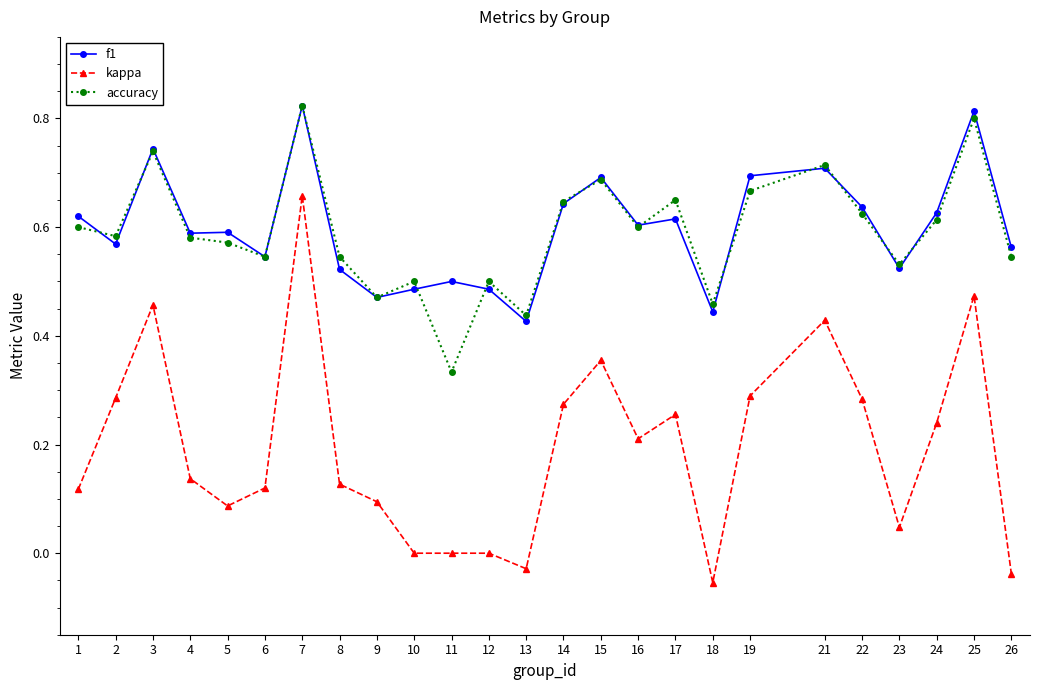

Which series has the widest spread of values?

kappa